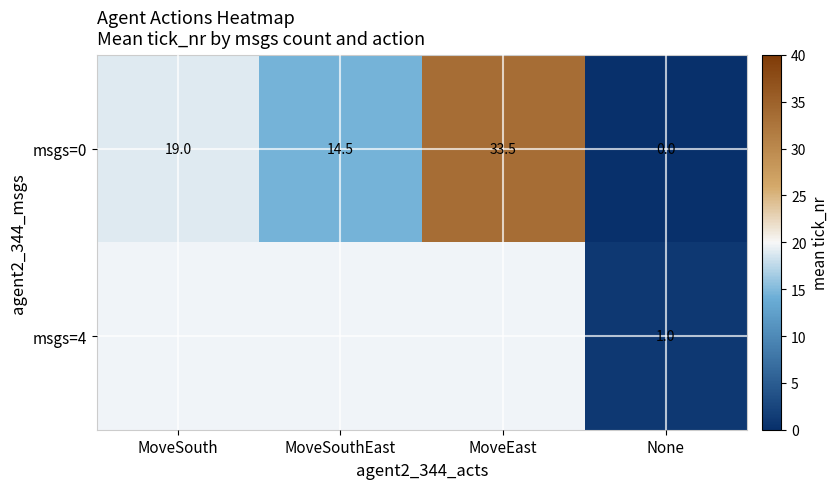

List the labels in order of msgs=0 value, smallest first.

None, MoveSouthEast, MoveSouth, MoveEast